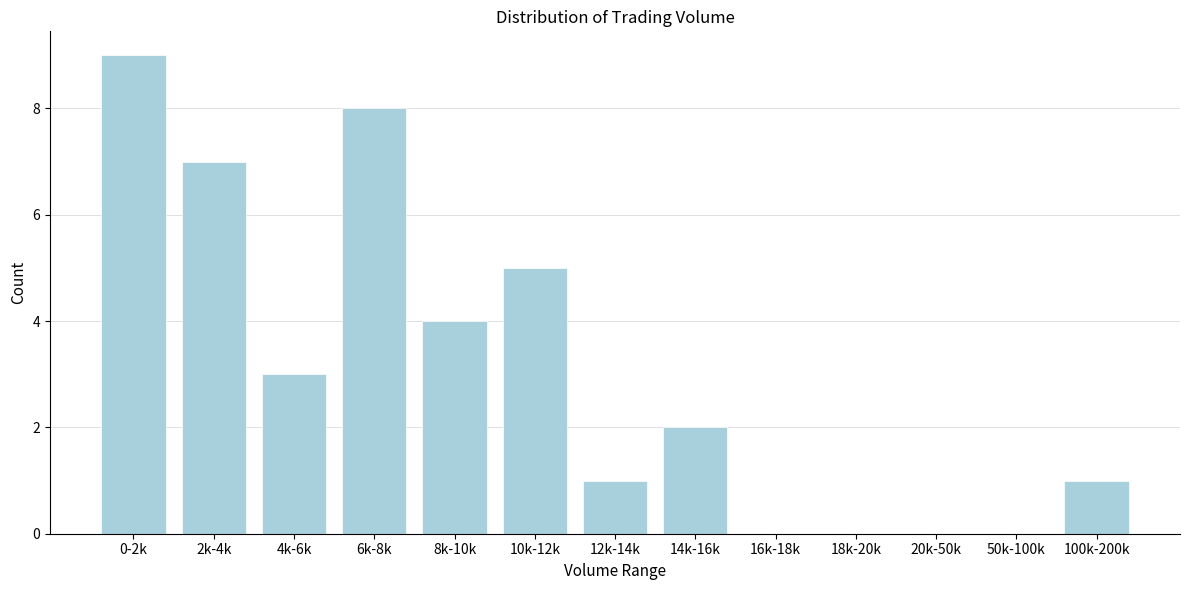

Reading right to left, extract all data points from this chart.

100k-200k=1	50k-100k=0	20k-50k=0	18k-20k=0	16k-18k=0	14k-16k=2	12k-14k=1	10k-12k=5	8k-10k=4	6k-8k=8	4k-6k=3	2k-4k=7	0-2k=9